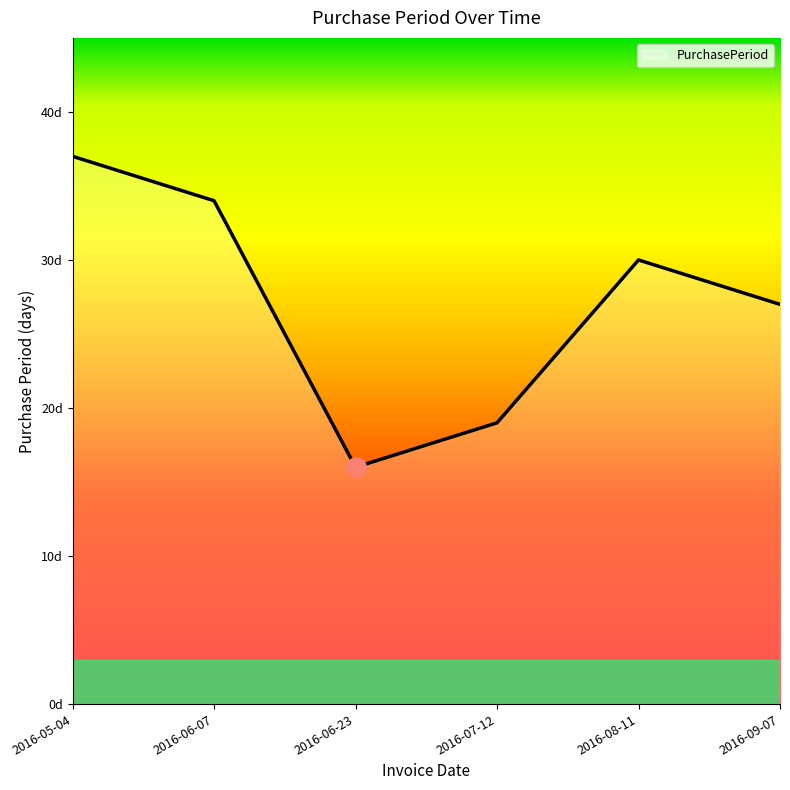

How many values are between 19 and 34?

4